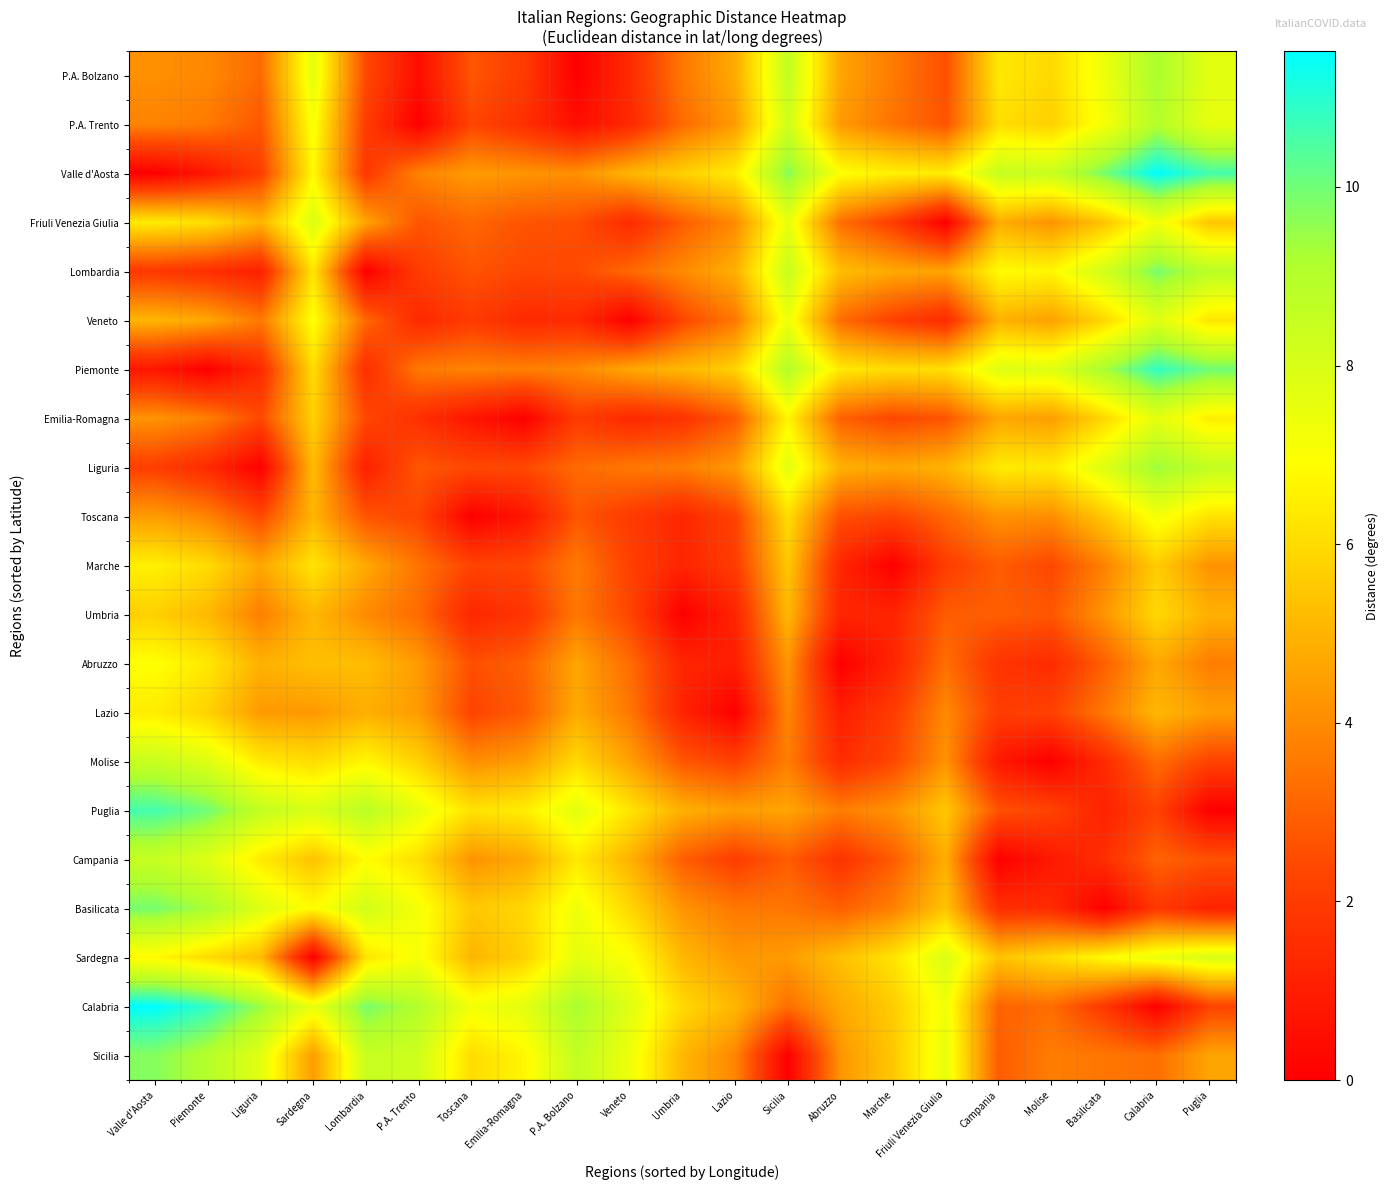

Which has a higher value, Campania or Lazio?

Campania